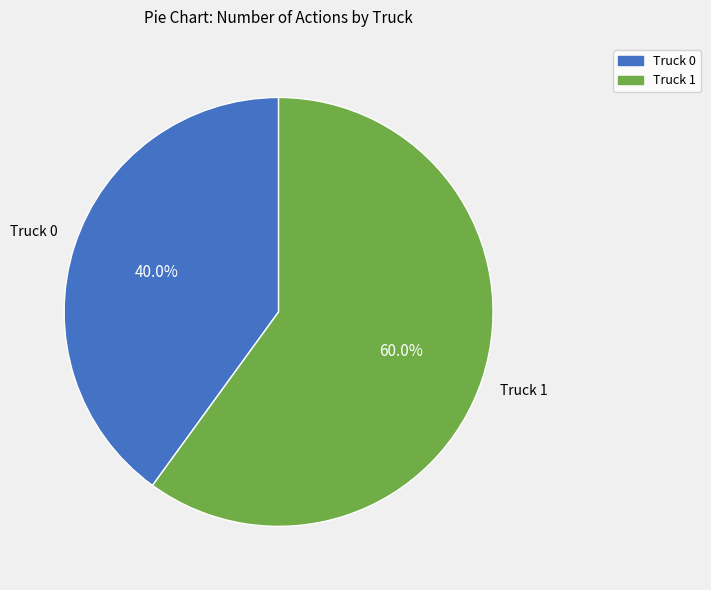

Between Truck 1 and Truck 0, which is larger?

Truck 1